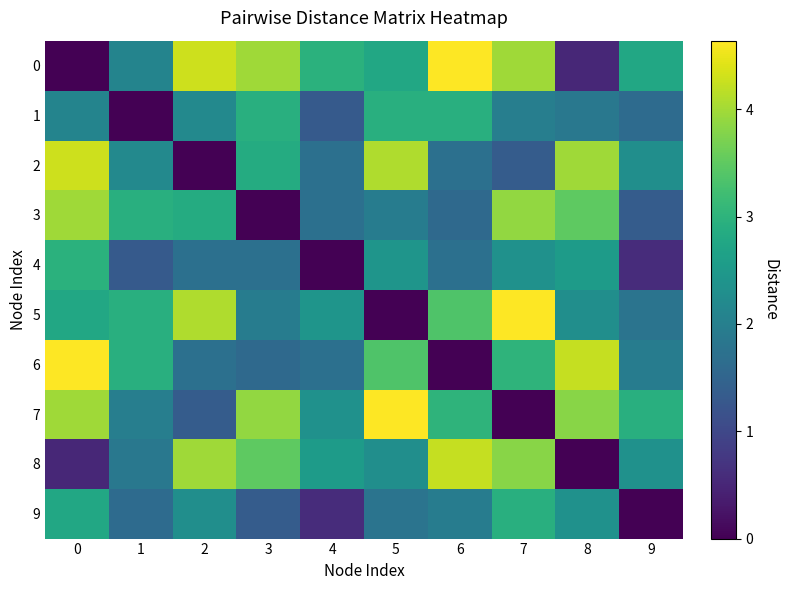

Which has a higher value, 5 or 9?

5